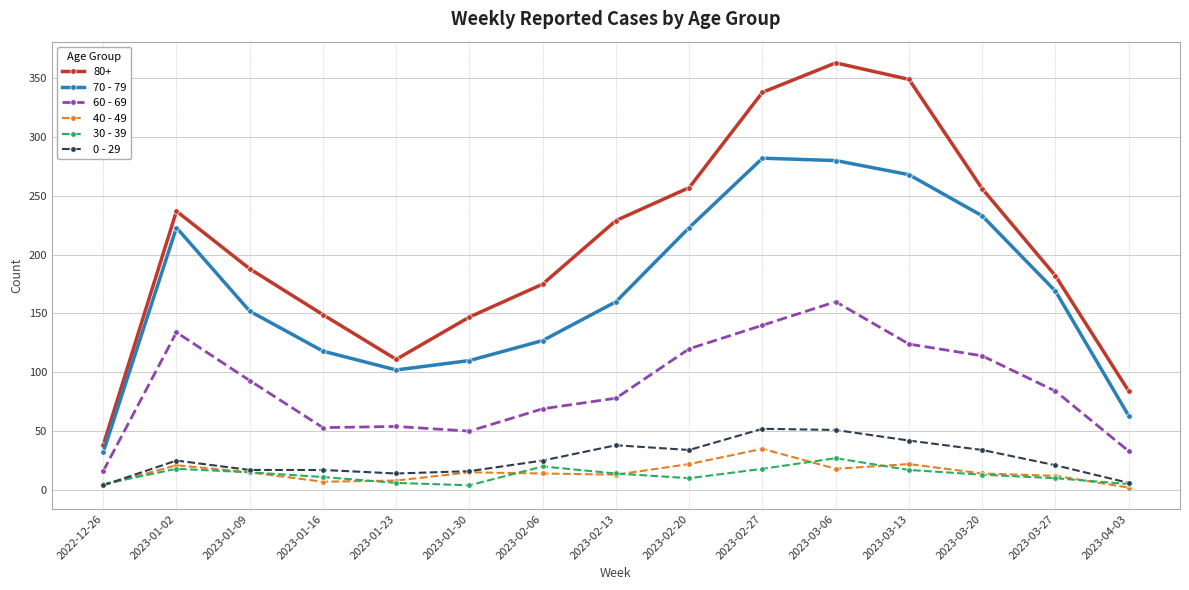

What are all the series names shown in the legend?

80+, 70 - 79, 60 - 69, 40 - 49, 30 - 39, 0 - 29